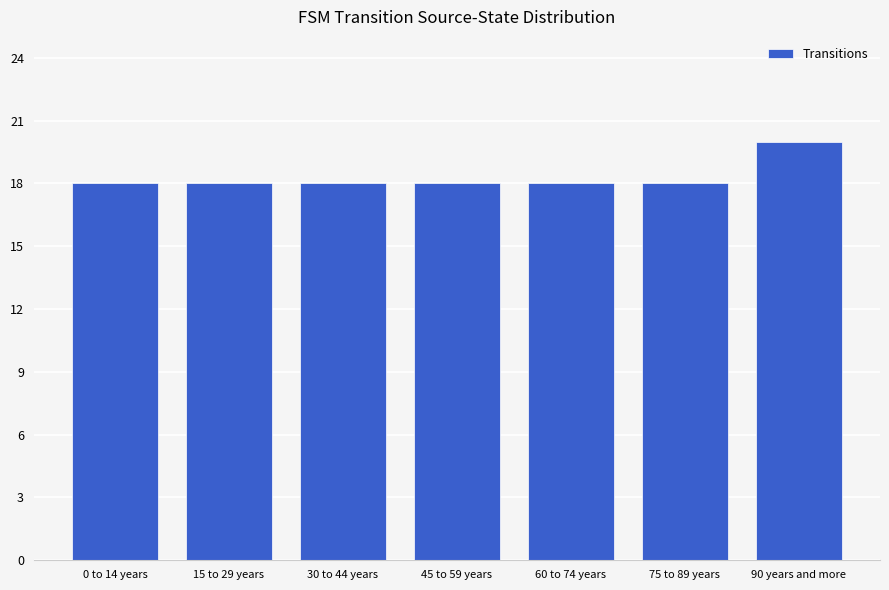

How many categories are shown in the chart?

7